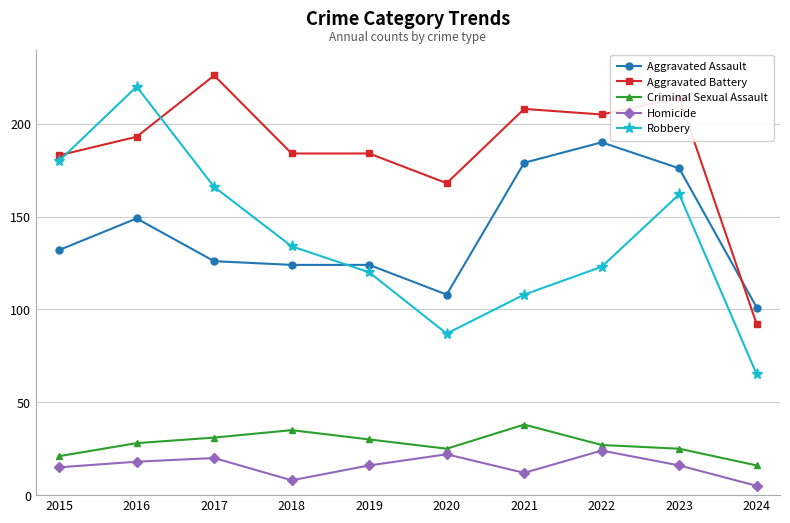

At which label is Aggravated Assault closest to 145?

2016